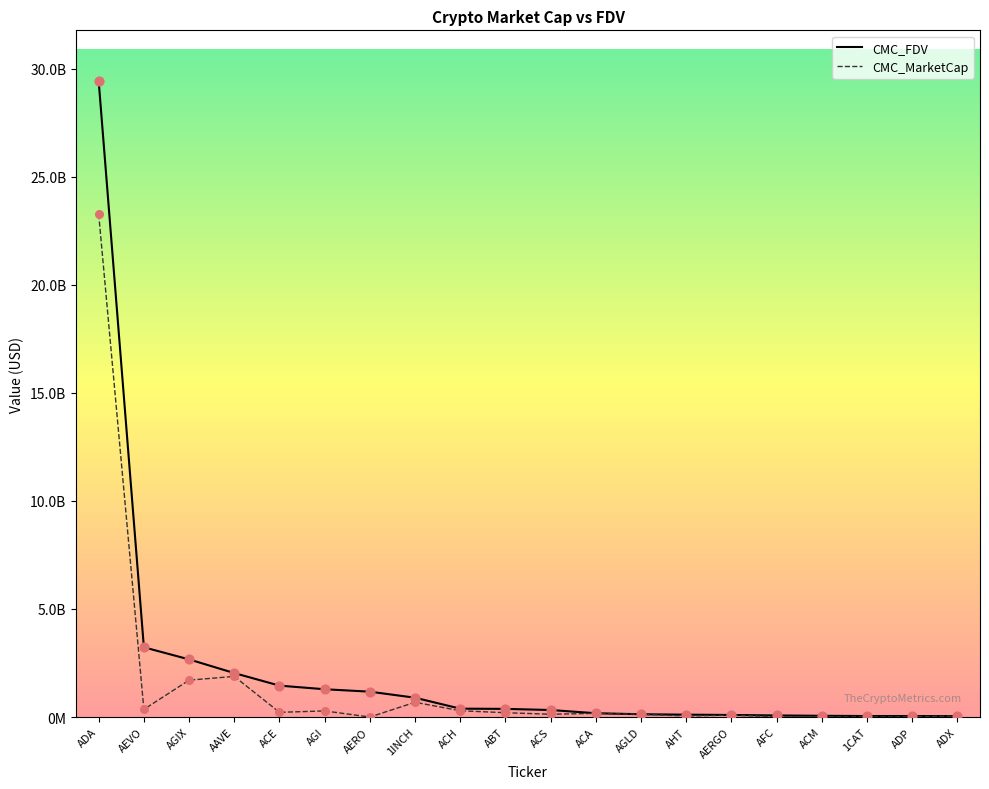

What are all the series names shown in the legend?

CMC_FDV, CMC_MarketCap